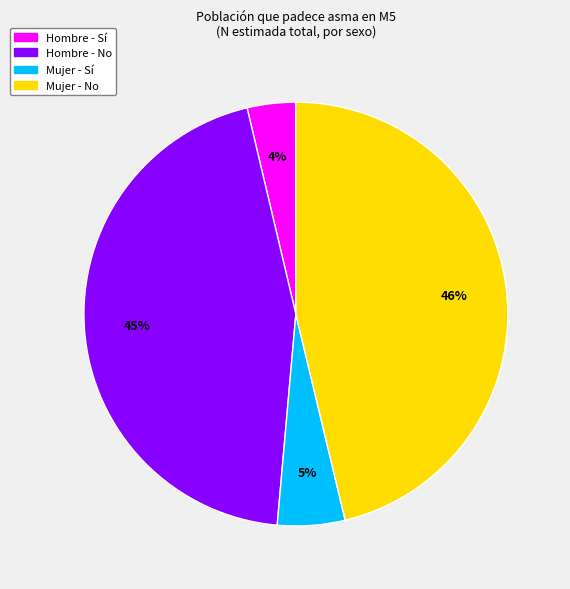

To the nearest percent, what percentage of the pie is Mujer - Sí?

5%